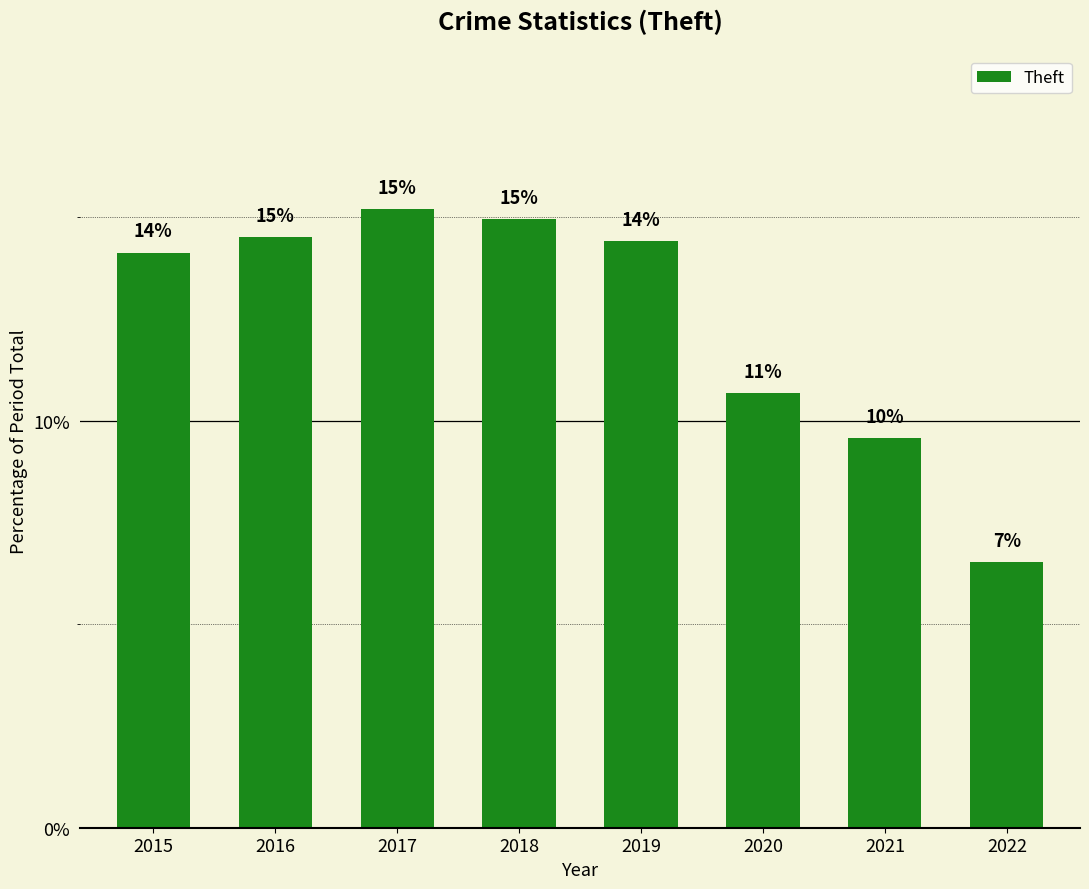

Are the bars horizontal?

No